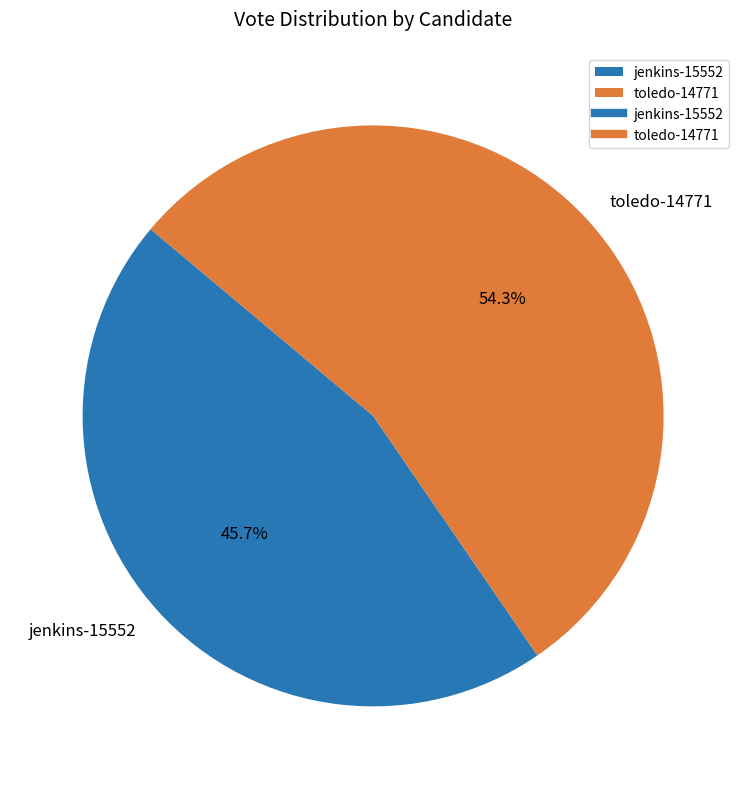

To the nearest percent, what percentage of the pie is toledo-14771?

54%